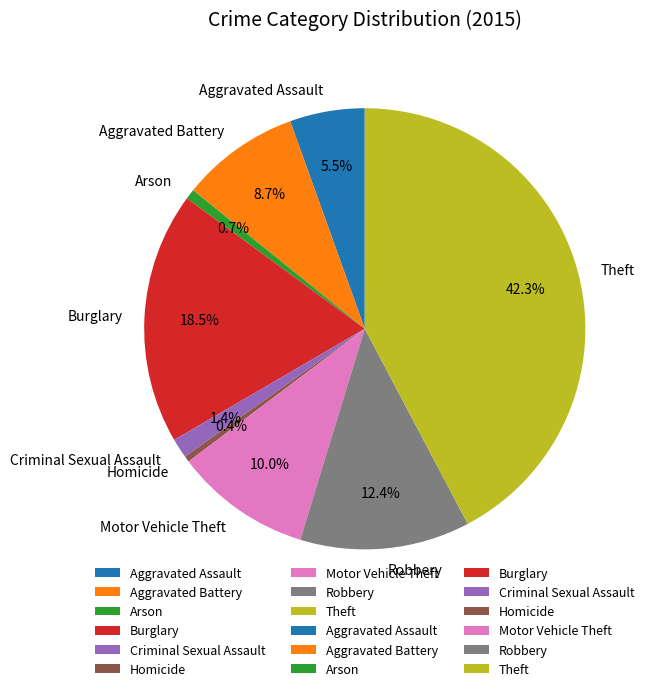

Is it true that Aggravated Battery is 9% of the pie?

True